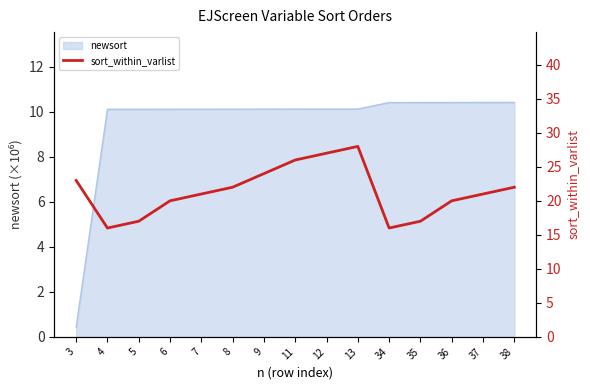

The newsort series shows 5.6 at 13. True or false?

False